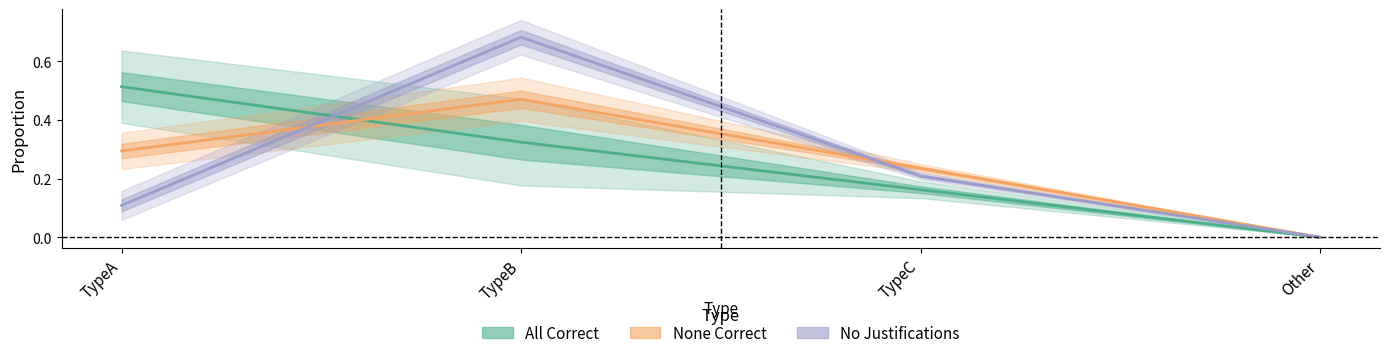

What position from the right is TypeA?

4